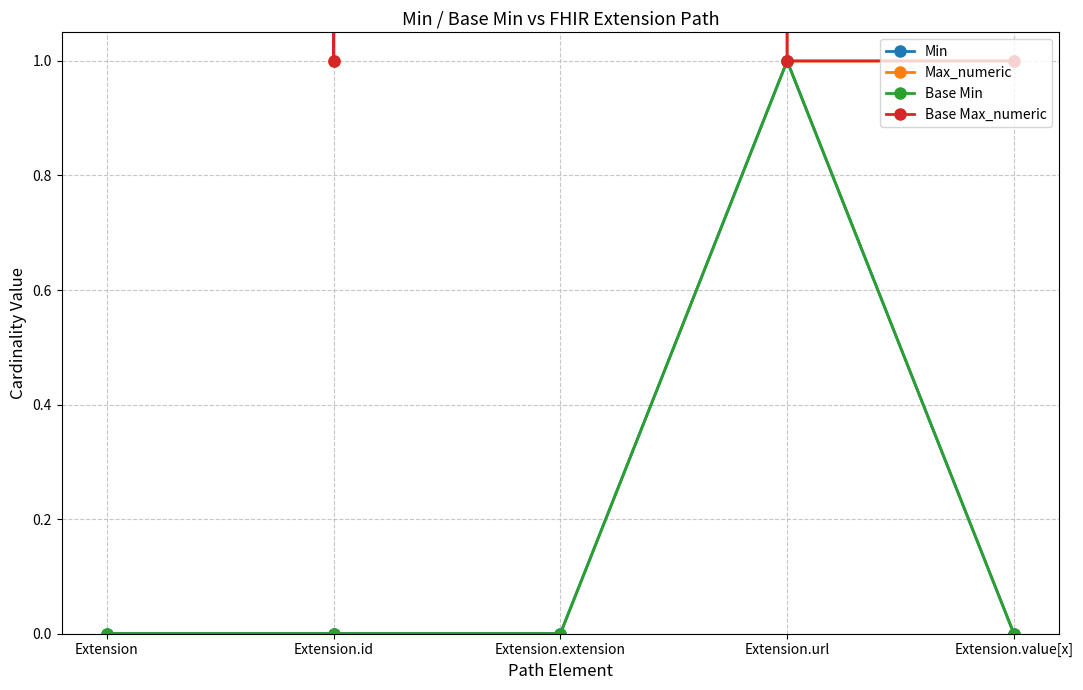

What position from the left is Extension.url?

4